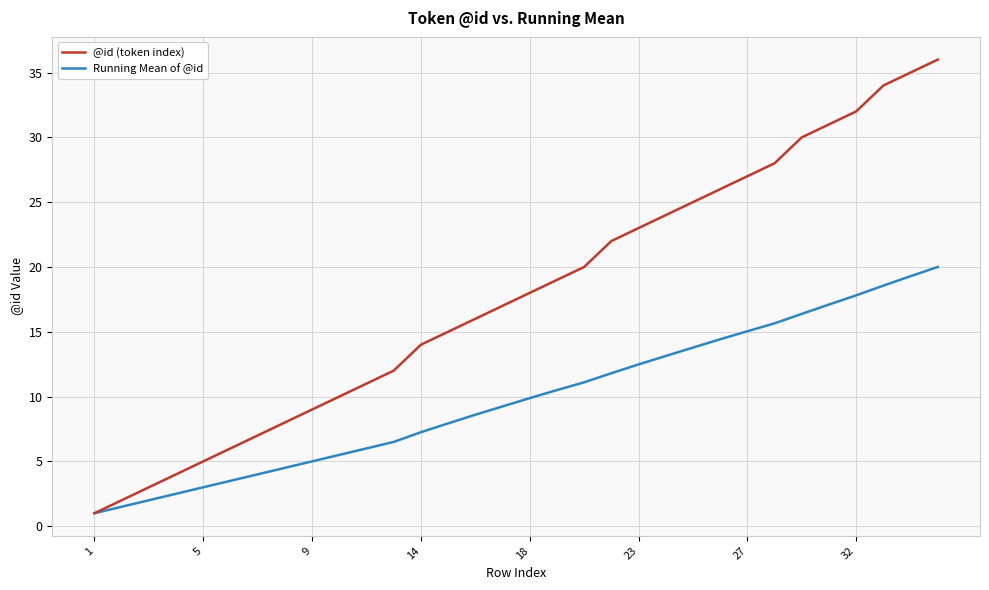

How many categories are shown in the chart?

32